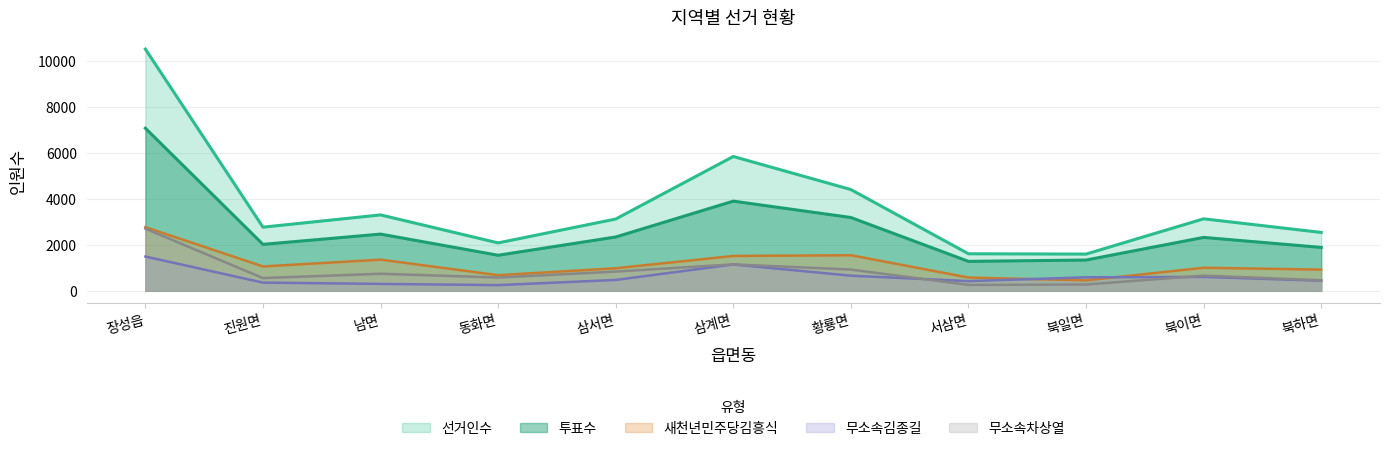

List the labels in order of 무소속김종길 value, largest first.

장성읍, 삼계면, 황룡면, 북이면, 북일면, 삼서면, 북하면, 서삼면, 진원면, 남면, 동화면